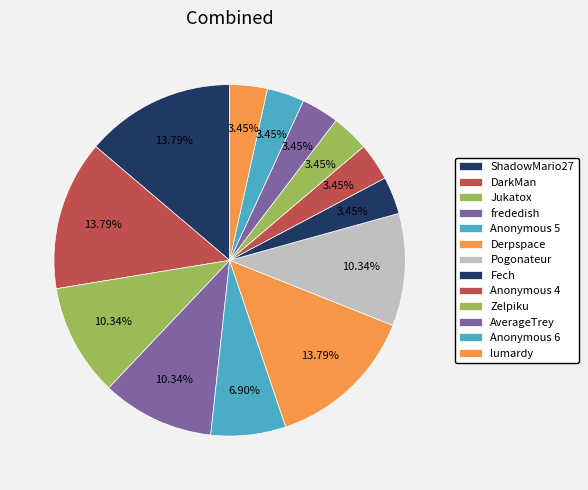

How many slices are in this pie chart?

13